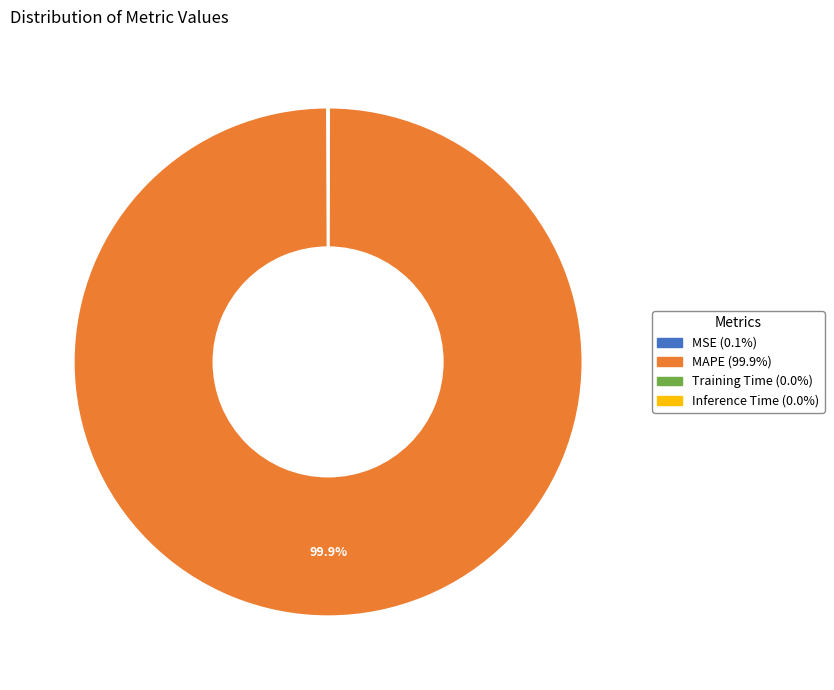

How much of the chart is everything except MAPE (99.9%)?

0.1%